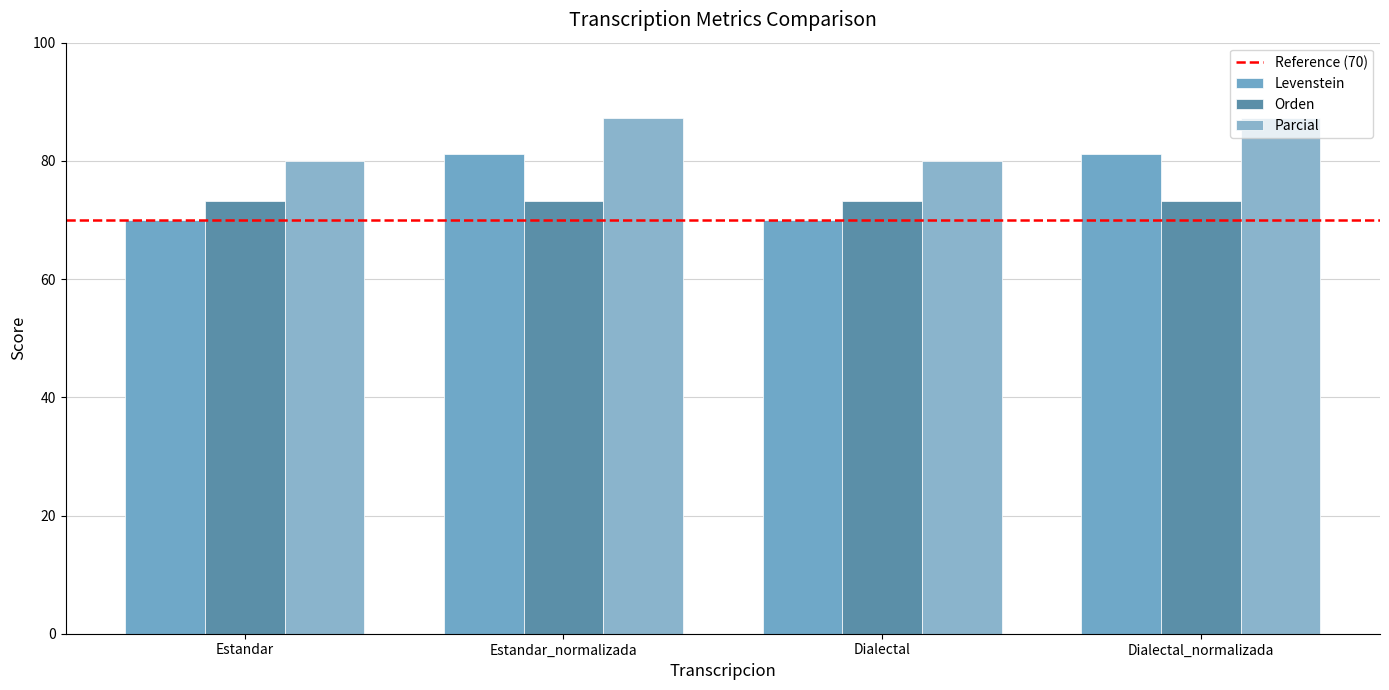

Which series has the largest total across all categories?

Parcial